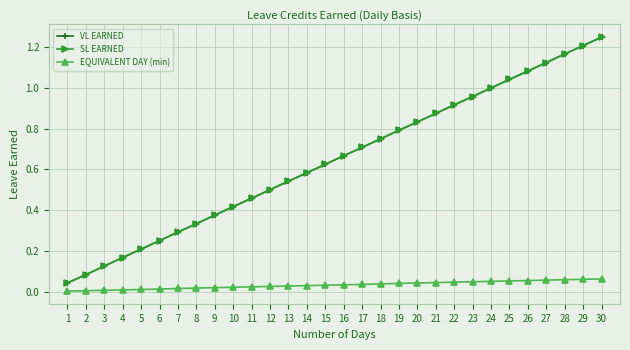

Reading left to right, list all the values displayed in this chart.

VL EARNED: 0.0	0.1	0.1	0.2	0.2	0.2	0.3	0.3	0.4	0.4	0.5	0.5	0.5	0.6	0.6	0.7	0.7	0.8	0.8	0.8	0.9	0.9	1.0	1.0	1.0	1.1	1.1	1.2	1.2	1.2
SL EARNED: 0.0	0.1	0.1	0.2	0.2	0.2	0.3	0.3	0.4	0.4	0.5	0.5	0.5	0.6	0.6	0.7	0.7	0.8	0.8	0.8	0.9	0.9	1.0	1.0	1.0	1.1	1.1	1.2	1.2	1.2
EQUIVALENT DAY (min): 0.0	0.0	0.0	0.0	0.0	0.0	0.0	0.0	0.0	0.0	0.0	0.0	0.0	0.0	0.0	0.0	0.0	0.0	0.0	0.0	0.0	0.0	0.0	0.1	0.1	0.1	0.1	0.1	0.1	0.1